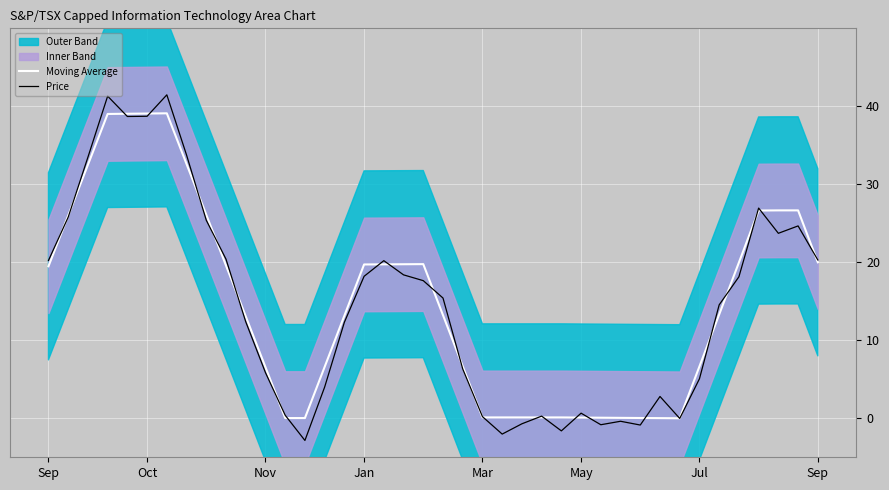

What is the label of the 25th point from the left?

24